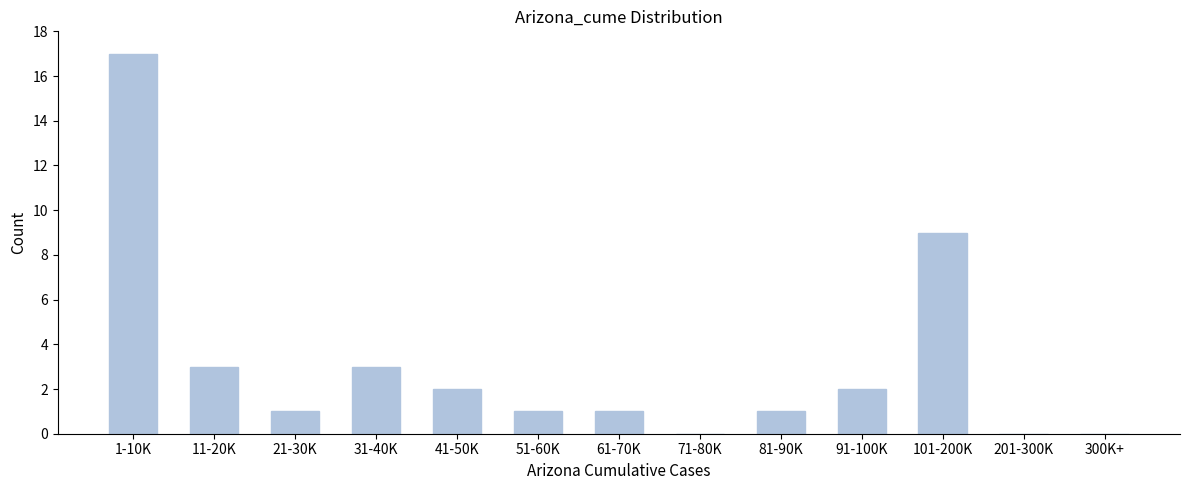

Reading right to left, list all the values displayed in this chart.

300K+=0	201-300K=0	101-200K=9	91-100K=2	81-90K=1	71-80K=0	61-70K=1	51-60K=1	41-50K=2	31-40K=3	21-30K=1	11-20K=3	1-10K=17